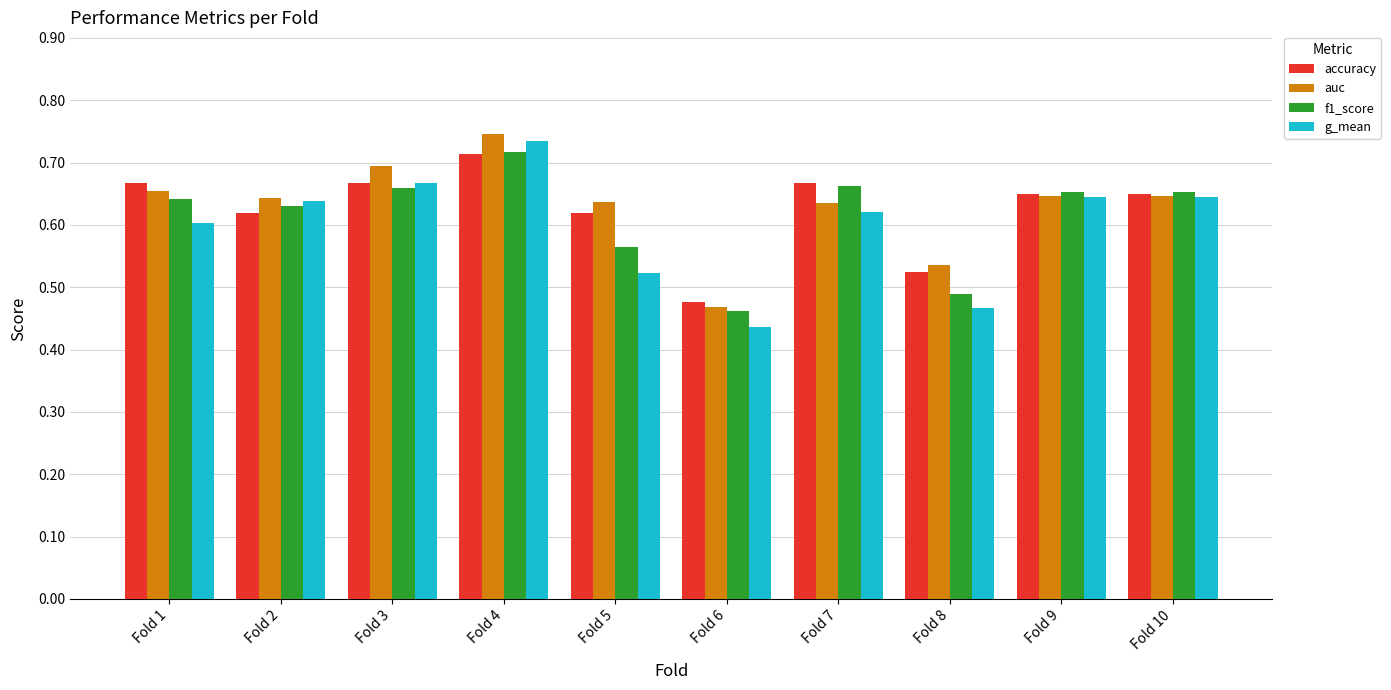

How many g_mean values are between 0 and 1?

10